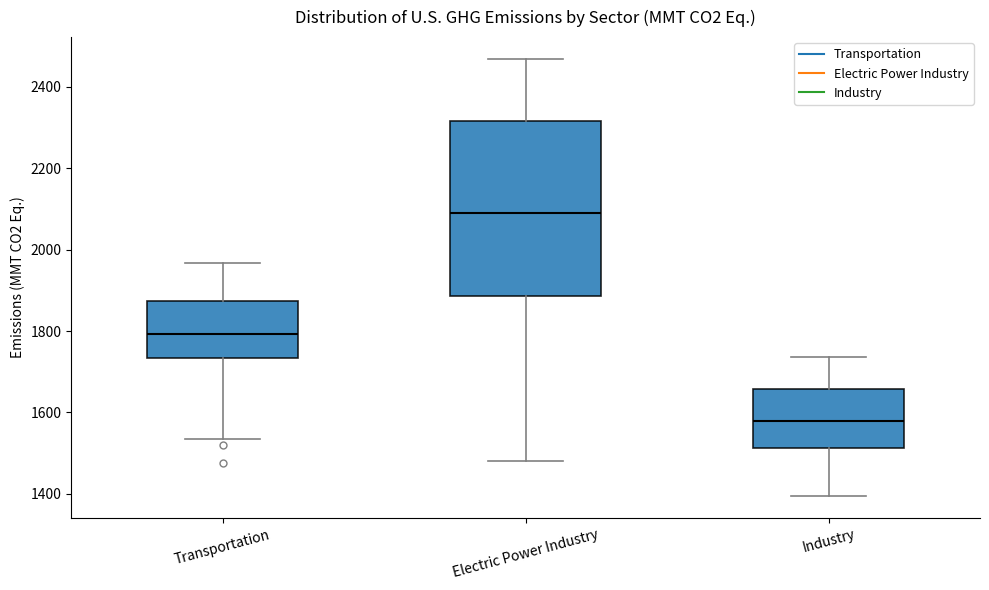

Which box has the lowest median line?

Industry